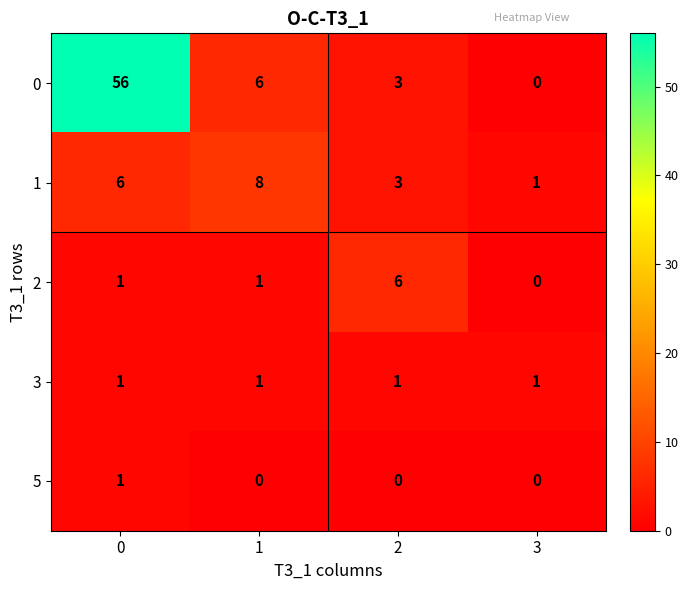

Is it true that 2 equals 1 at 0?

True